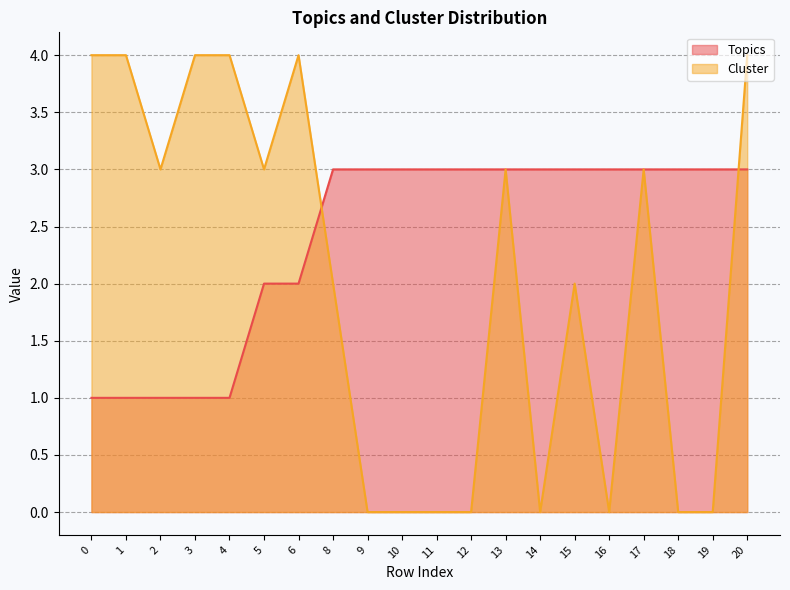

Between 17 and 20, which is larger?

17